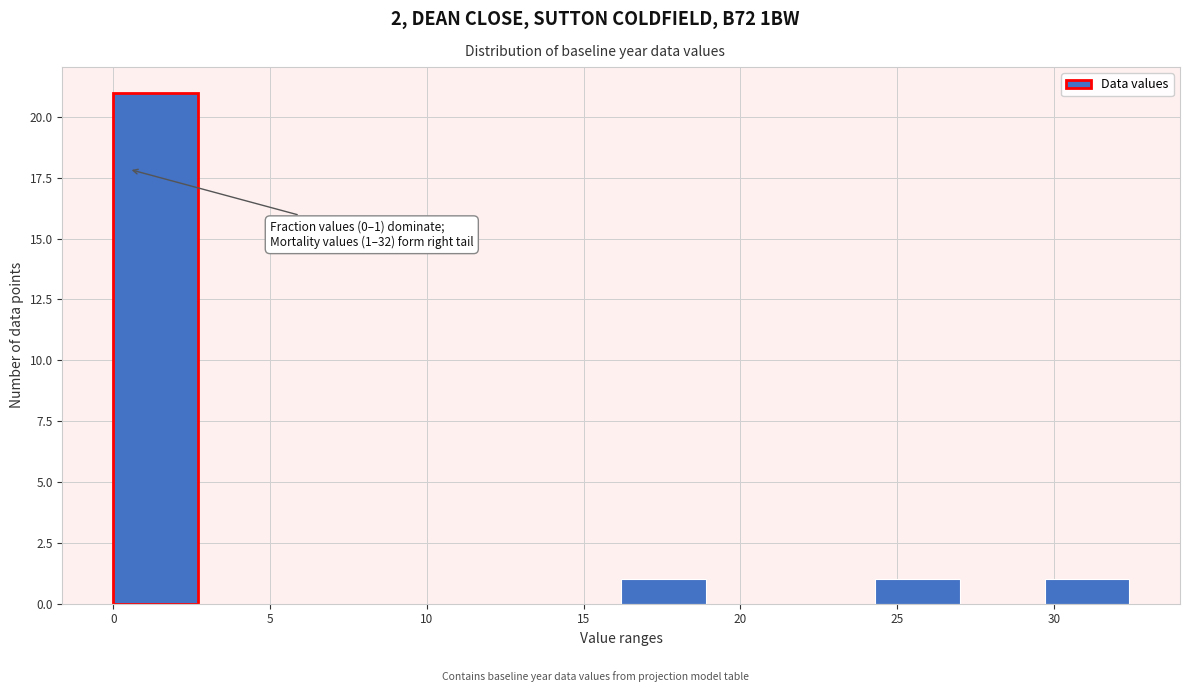

Over which range of the x-axis is the bar tallest?

0.0 to 2.7